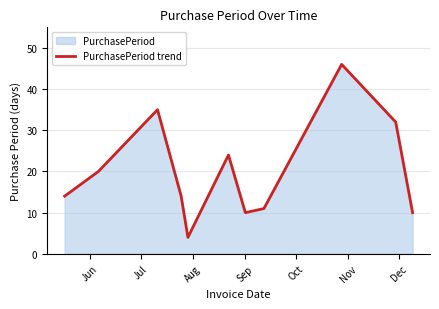

What is the maximum value shown in the chart?

46